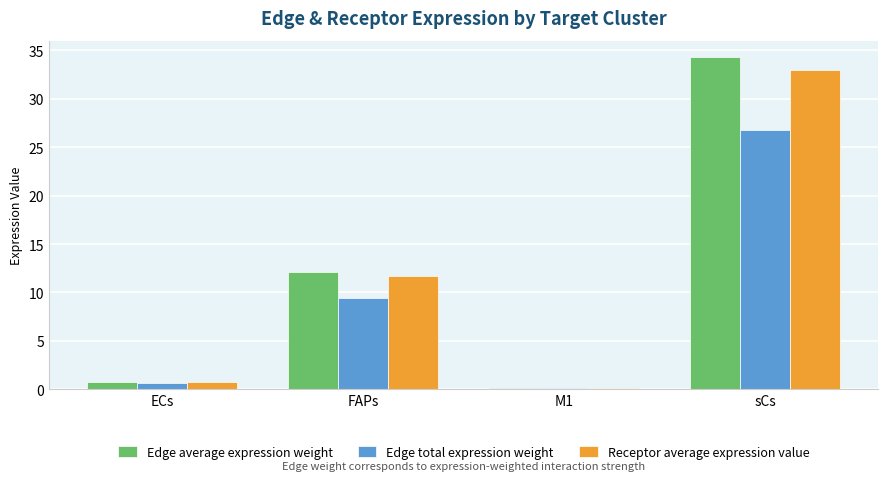

Which label corresponds to the largest value in the chart?

sCs